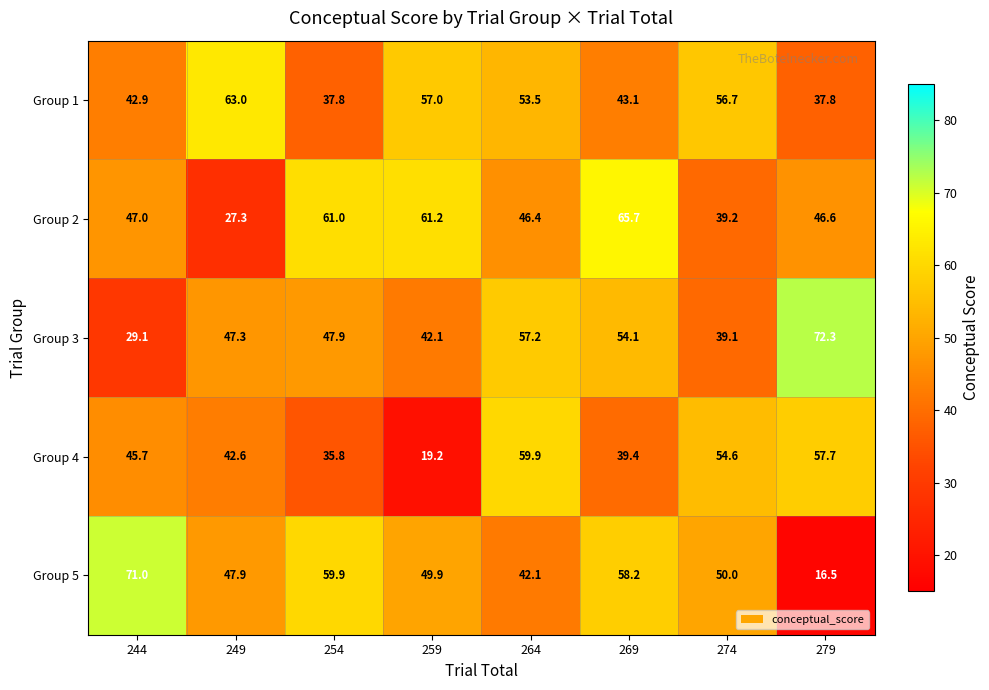

What is the difference between the highest and lowest values at 244?

41.9